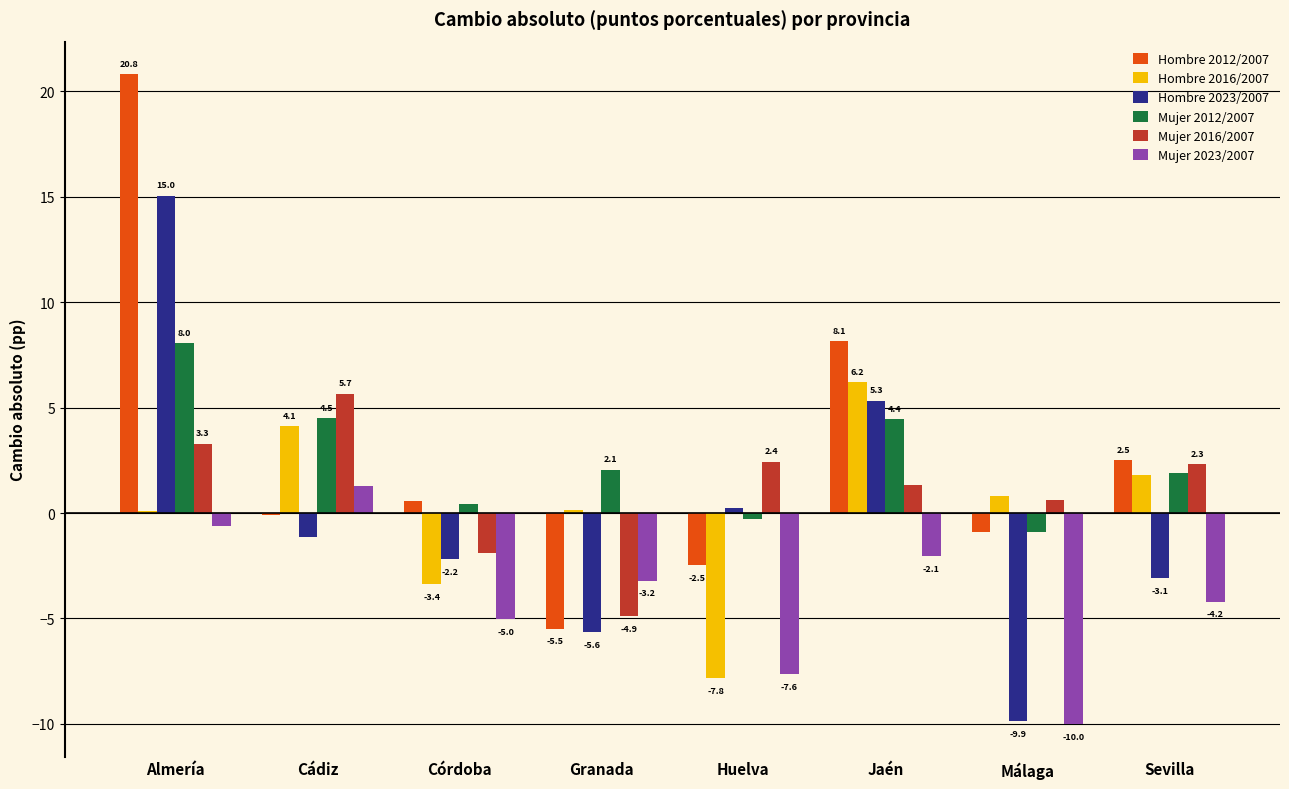

What is the greatest value displayed?

20.8